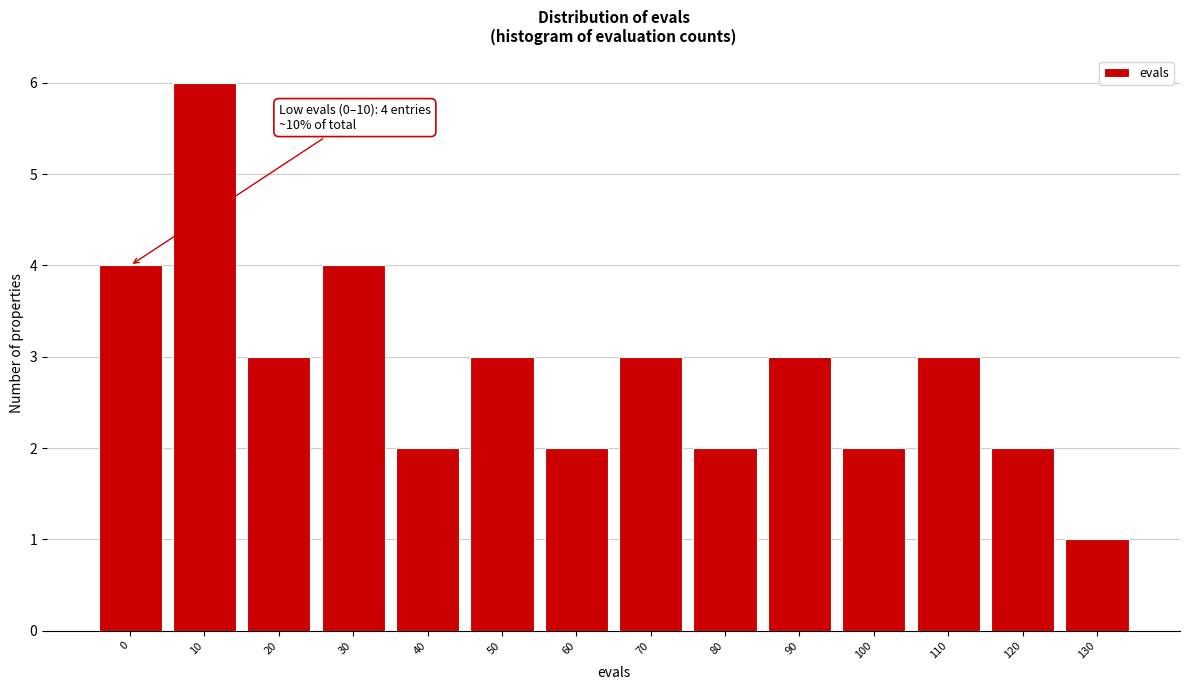

Reading right to left, list all the values displayed in this chart.

130=1	120=2	110=3	100=2	90=3	80=2	70=3	60=2	50=3	40=2	30=4	20=3	10=6	0=4